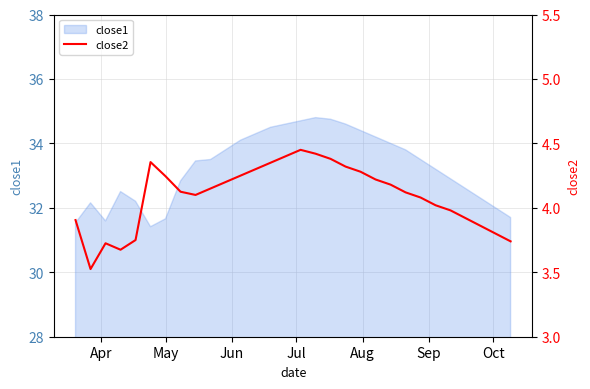

What is the highest value of the close1 series?

34.8